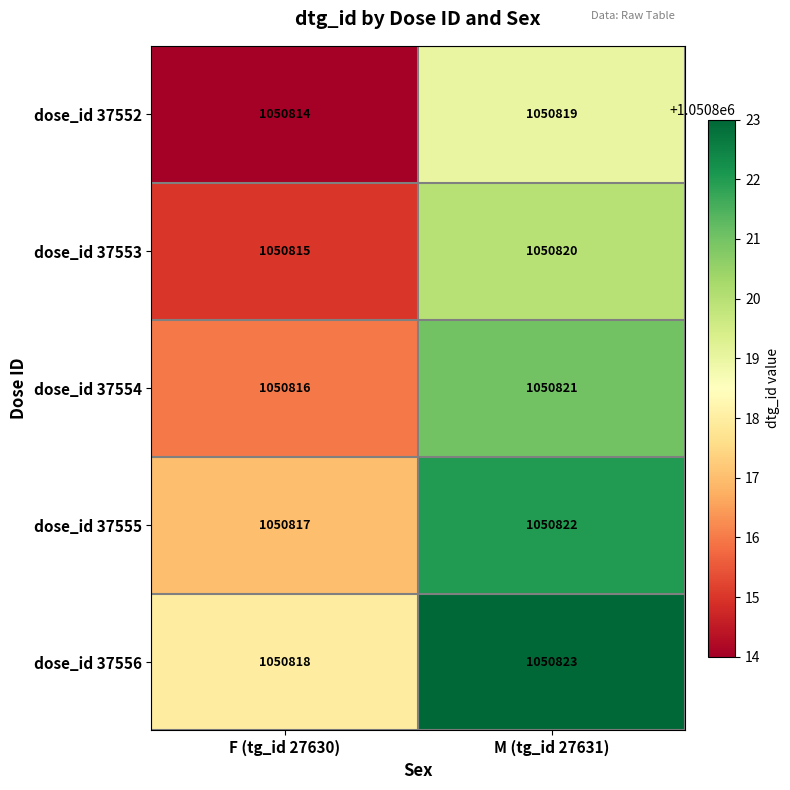

The dose_id 37553 series shows 1050815 at F (tg_id 27630). True or false?

True